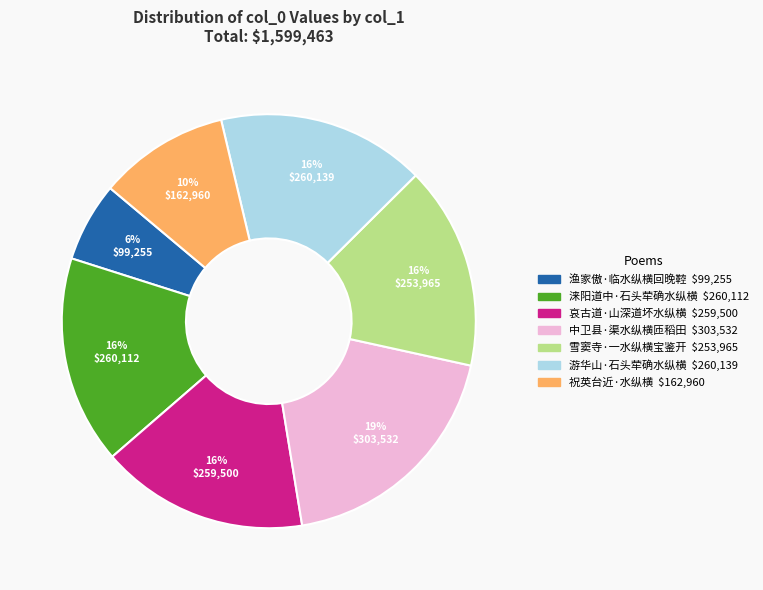

How many slices are in this pie chart?

7